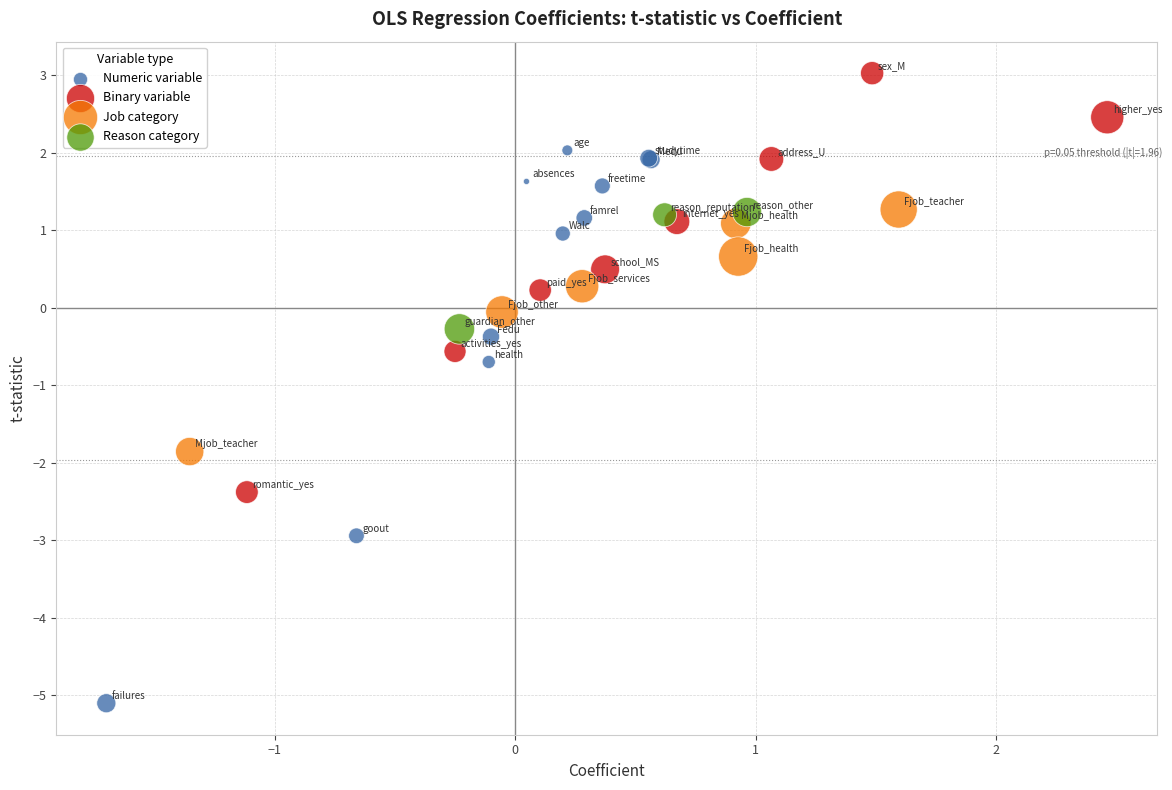

Which series has the widest spread of Y values?

Numeric variable